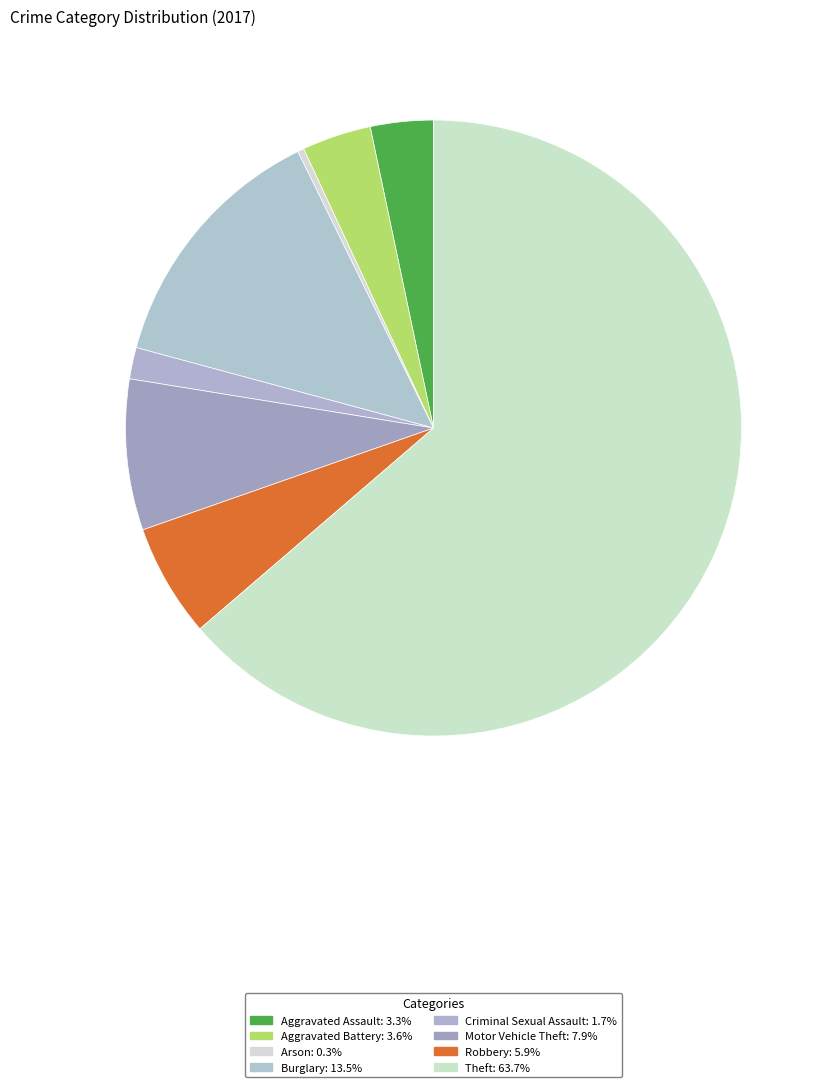

Count the number of slices in the pie.

8